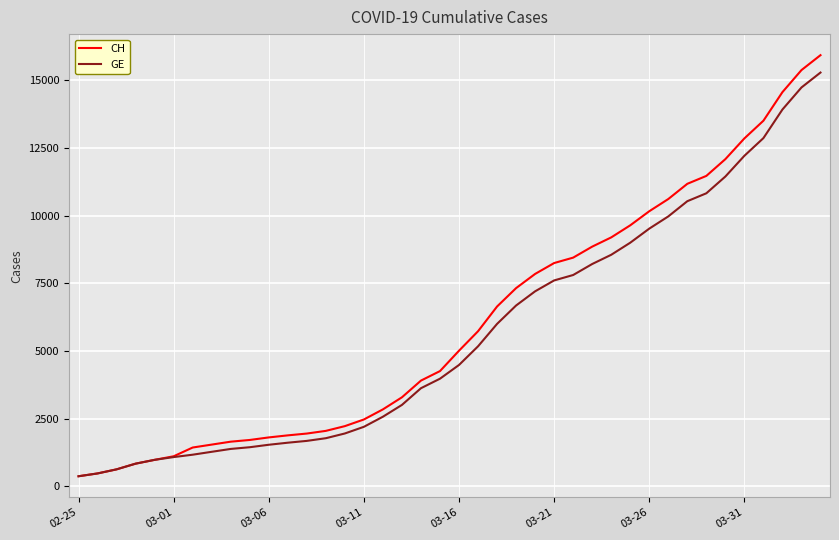

Which series has the widest spread of values?

CH